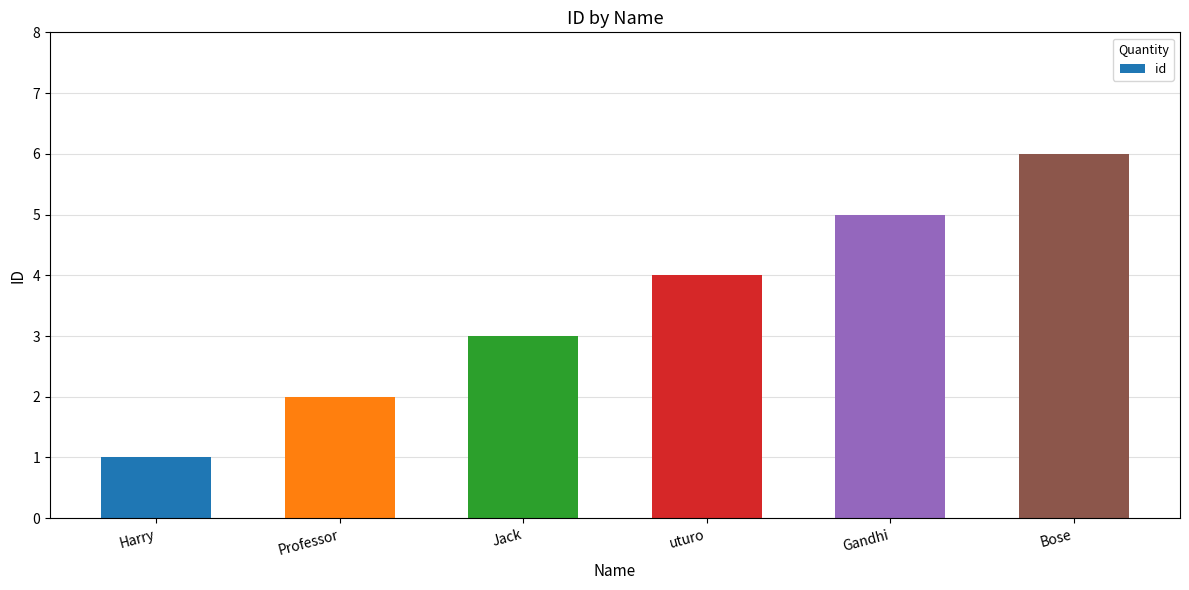

Count the values in the range 2 to 5.

4